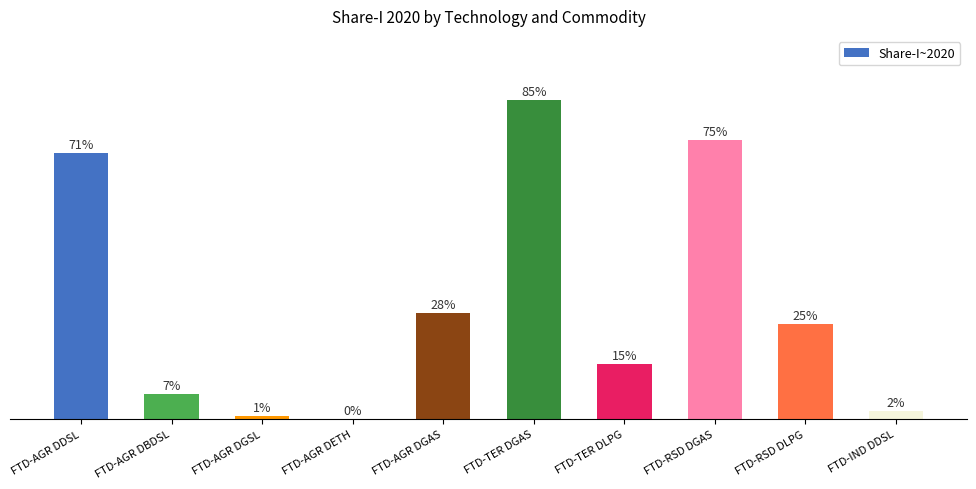

At which label is the value closest to 42?

FTD-AGR DGAS